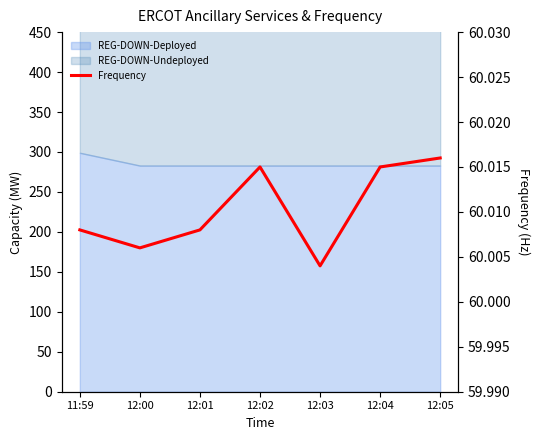

What value does the data have at 12:05?

60.0